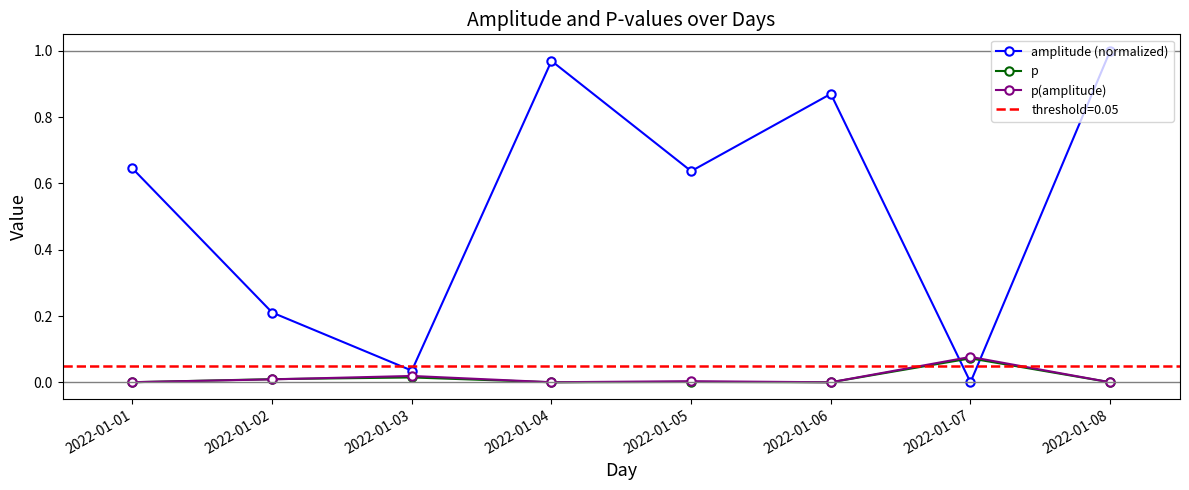

What is the total value across all series at 2022-01-08?

1.0